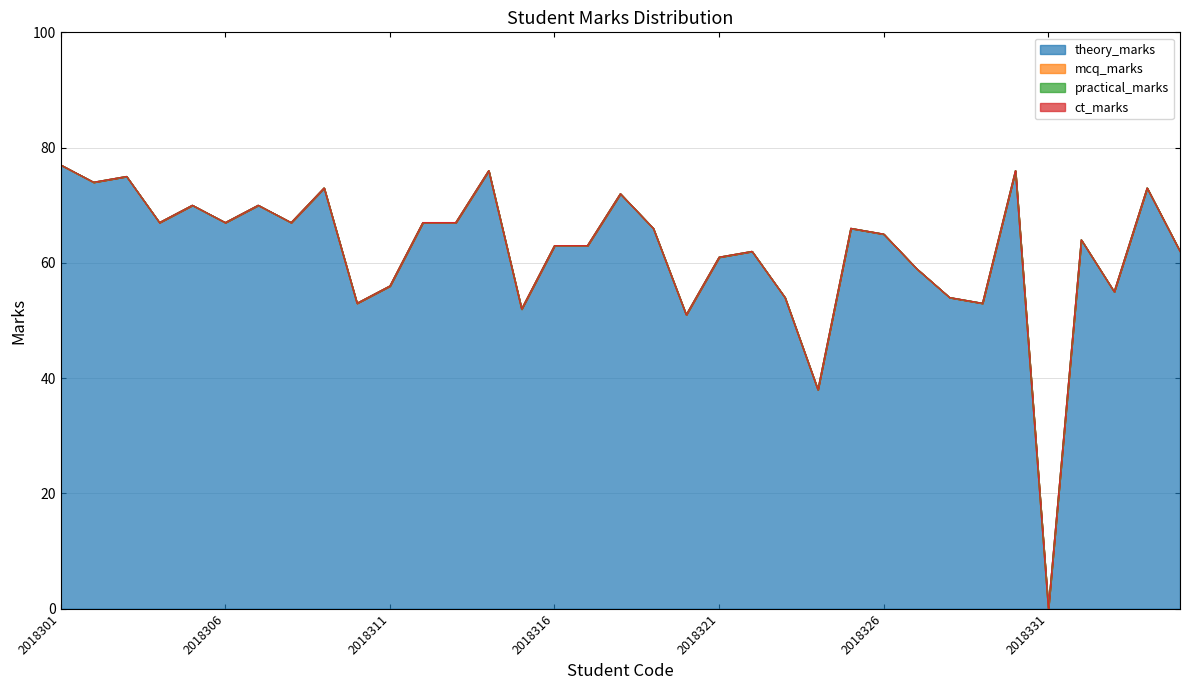

Reading left to right, what are all the values shown in this chart?

theory_marks: 77	74	75	67	70	67	70	67	73	53	56	67	67	76	52	63	63	72	66	51	61	62	54	38	66	65	59	54	53	76	0	64	55	73	62
mcq_marks: 0	0	0	0	0	0	0	0	0	0	0	0	0	0	0	0	0	0	0	0	0	0	0	0	0	0	0	0	0	0	0	0	0	0	0
practical_marks: 0	0	0	0	0	0	0	0	0	0	0	0	0	0	0	0	0	0	0	0	0	0	0	0	0	0	0	0	0	0	0	0	0	0	0
ct_marks: 0	0	0	0	0	0	0	0	0	0	0	0	0	0	0	0	0	0	0	0	0	0	0	0	0	0	0	0	0	0	0	0	0	0	0